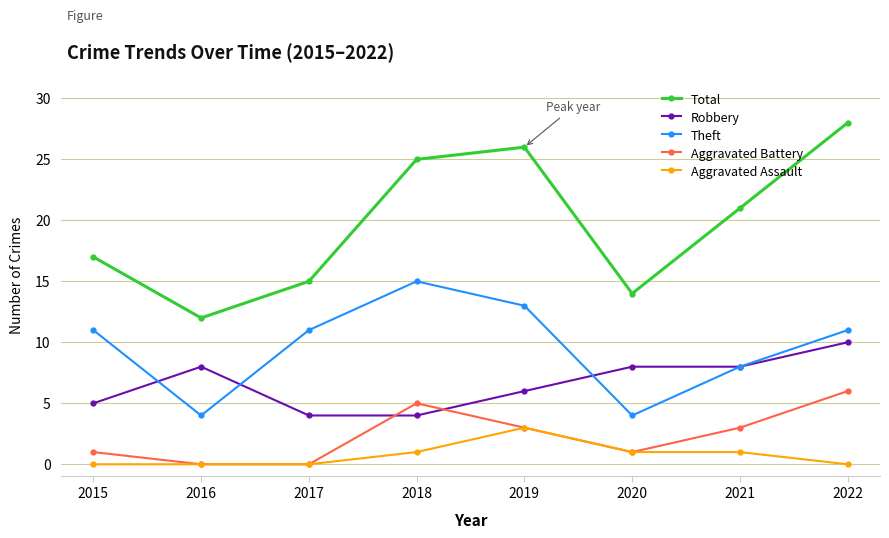

How many categories are shown in the chart?

8